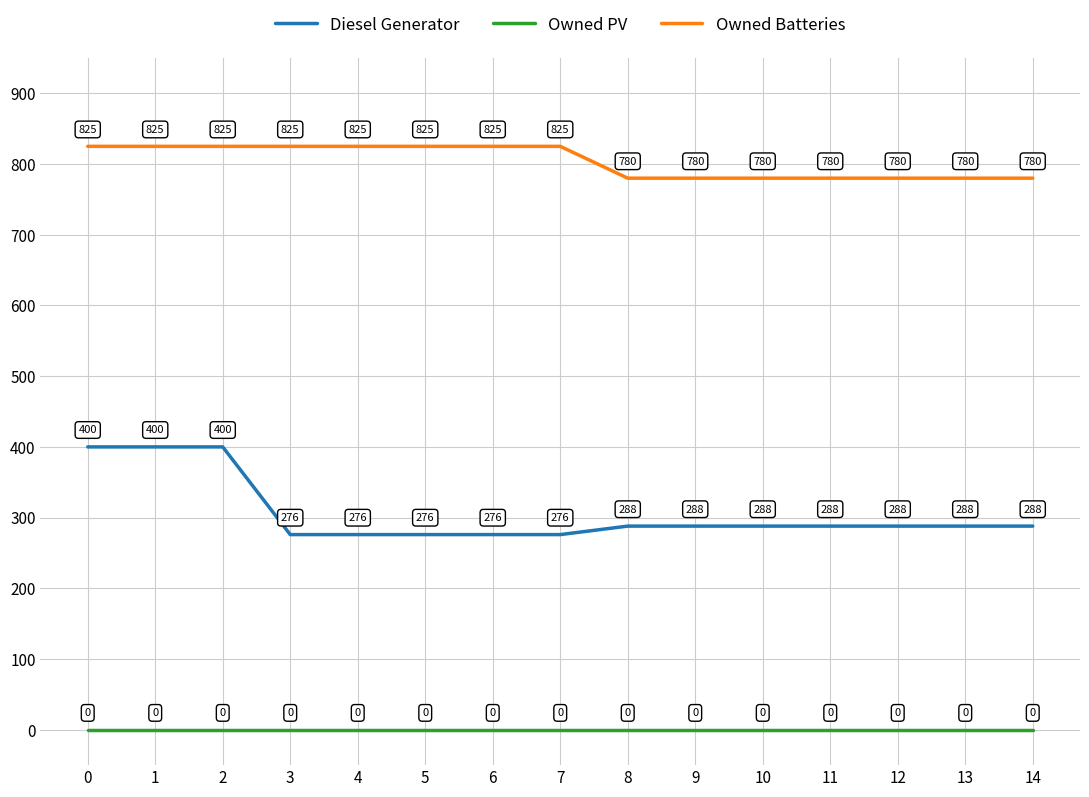

How many lines are shown in the chart?

3